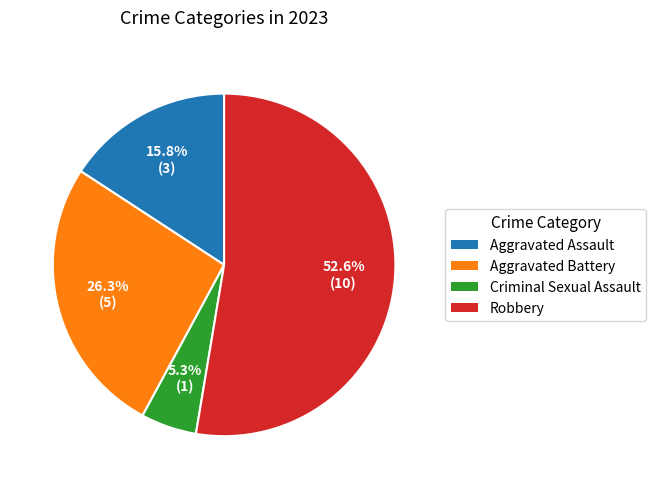

How much of the chart is everything except Criminal Sexual Assault?

94.7%